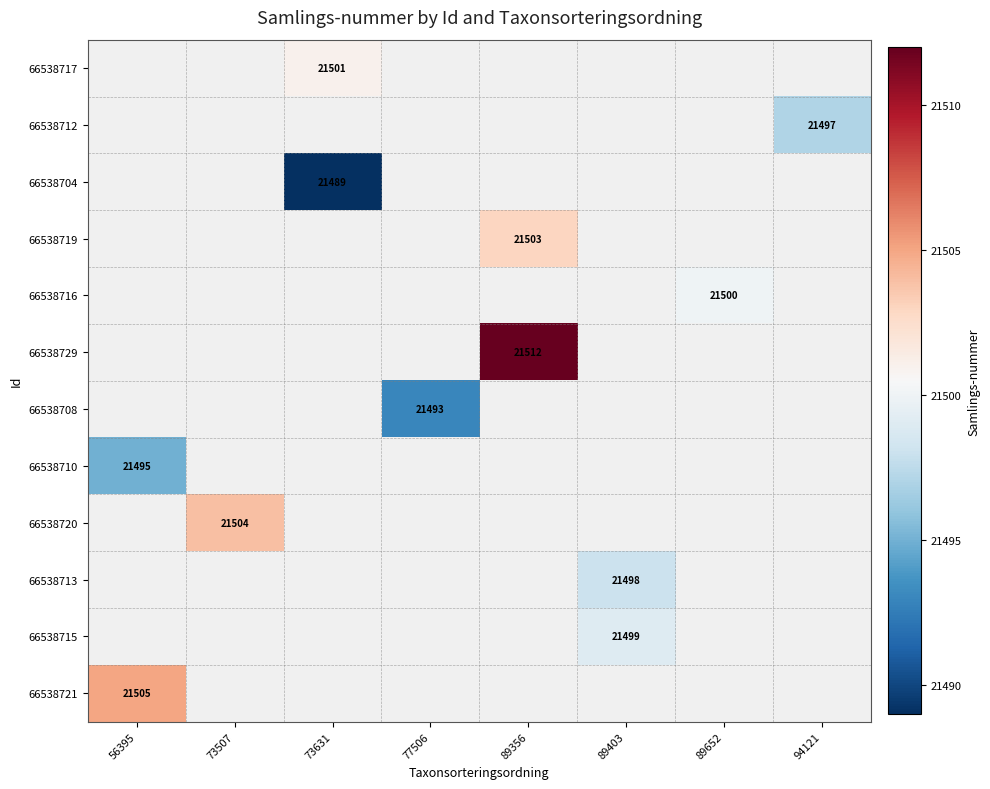

The value of 66538710 at 56395 is 21495. True or false?

True